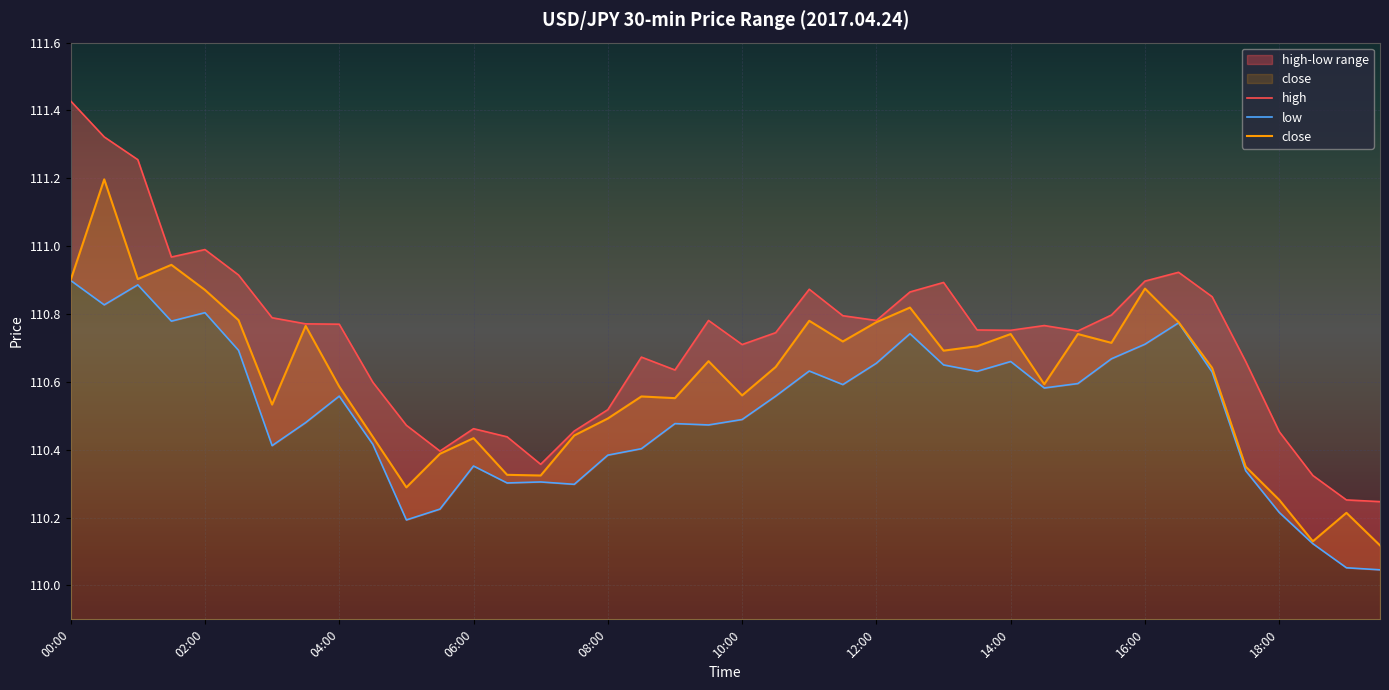

Reading left to right, what are all the values shown in this chart?

high: 111.4	111.3	111.3	111.0	111.0	110.9	110.8	110.8	110.8	110.6	110.5	110.4	110.5	110.4	110.4	110.5	110.5	110.7	110.6	110.8	110.7	110.7	110.9	110.8	110.8	110.9	110.9	110.8	110.8	110.8	110.8	110.8	110.9	110.9	110.9	110.7	110.5	110.3	110.3	110.2
low: 110.9	110.8	110.9	110.8	110.8	110.7	110.4	110.5	110.6	110.4	110.2	110.2	110.4	110.3	110.3	110.3	110.4	110.4	110.5	110.5	110.5	110.6	110.6	110.6	110.7	110.7	110.7	110.6	110.7	110.6	110.6	110.7	110.7	110.8	110.6	110.3	110.2	110.1	110.1	110.0
close: 110.9	111.2	110.9	110.9	110.9	110.8	110.5	110.8	110.6	110.4	110.3	110.4	110.4	110.3	110.3	110.4	110.5	110.6	110.6	110.7	110.6	110.6	110.8	110.7	110.8	110.8	110.7	110.7	110.7	110.6	110.7	110.7	110.9	110.8	110.6	110.3	110.3	110.1	110.2	110.1